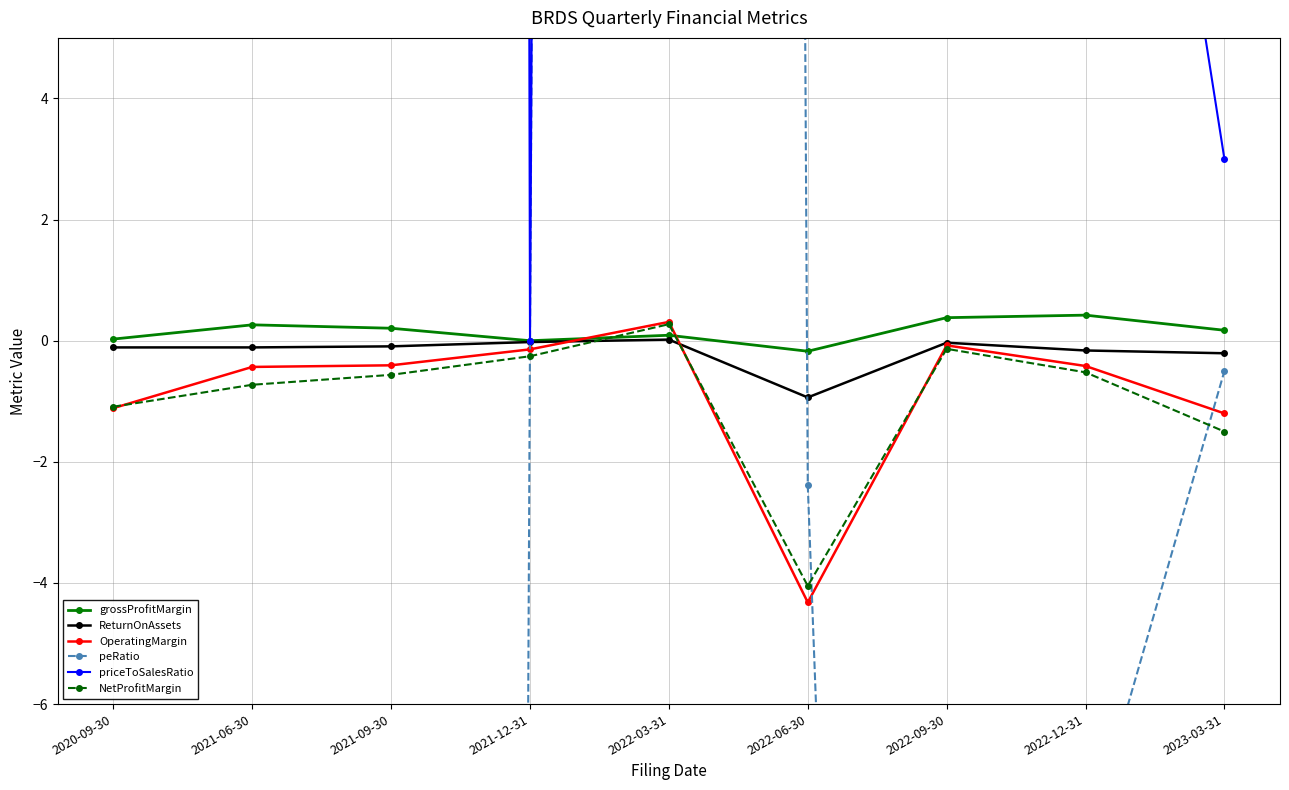

Which series changed the most between 2022-03-31 and 2022-12-31?

priceToSalesRatio